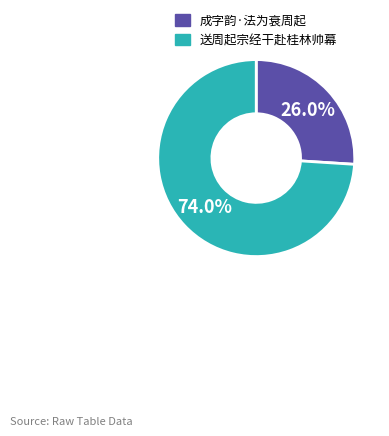

What percentage is the 送周起宗经干赴桂林帅幕 slice, to the nearest percent?

74%